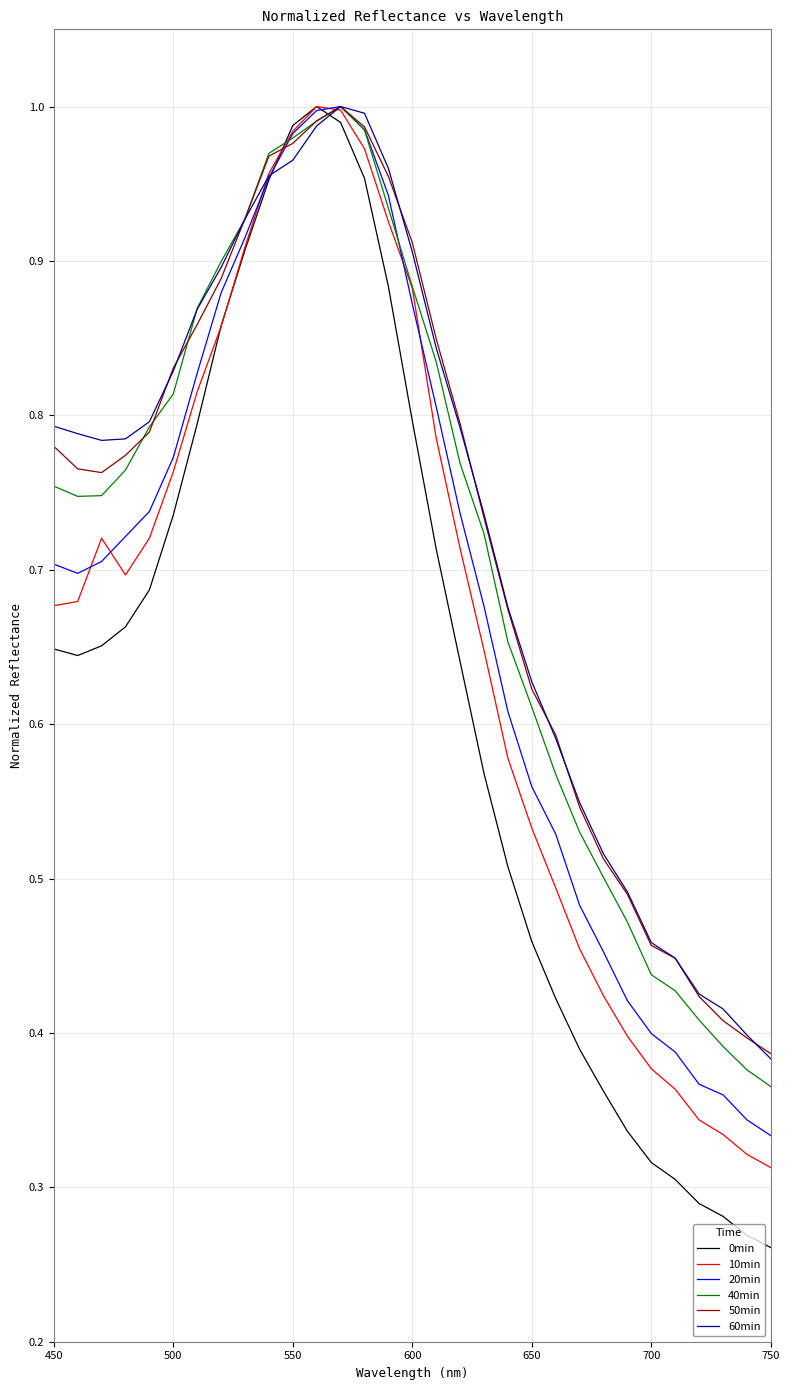

Which series has the widest spread of values?

0min